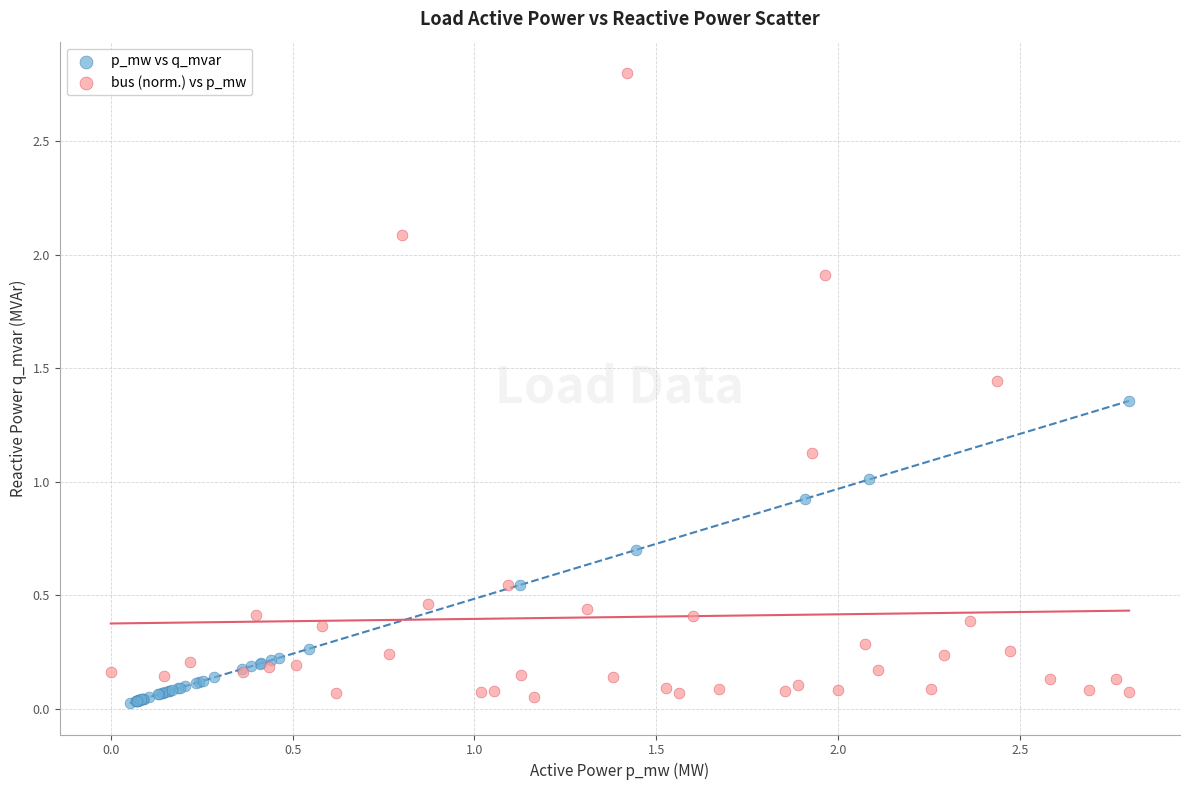

Which series has the widest spread of Y values?

bus (norm.) vs p_mw